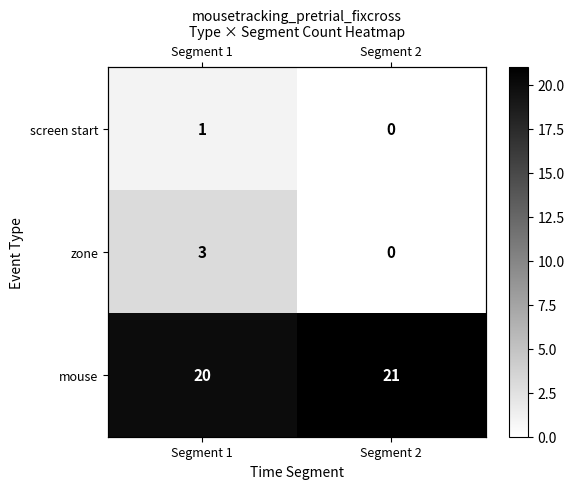

The zone series shows 3 at Segment 1. True or false?

True